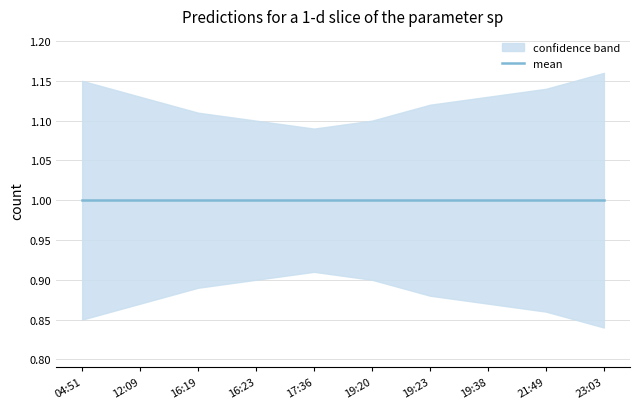

What is the average value of the mean series?

1.0